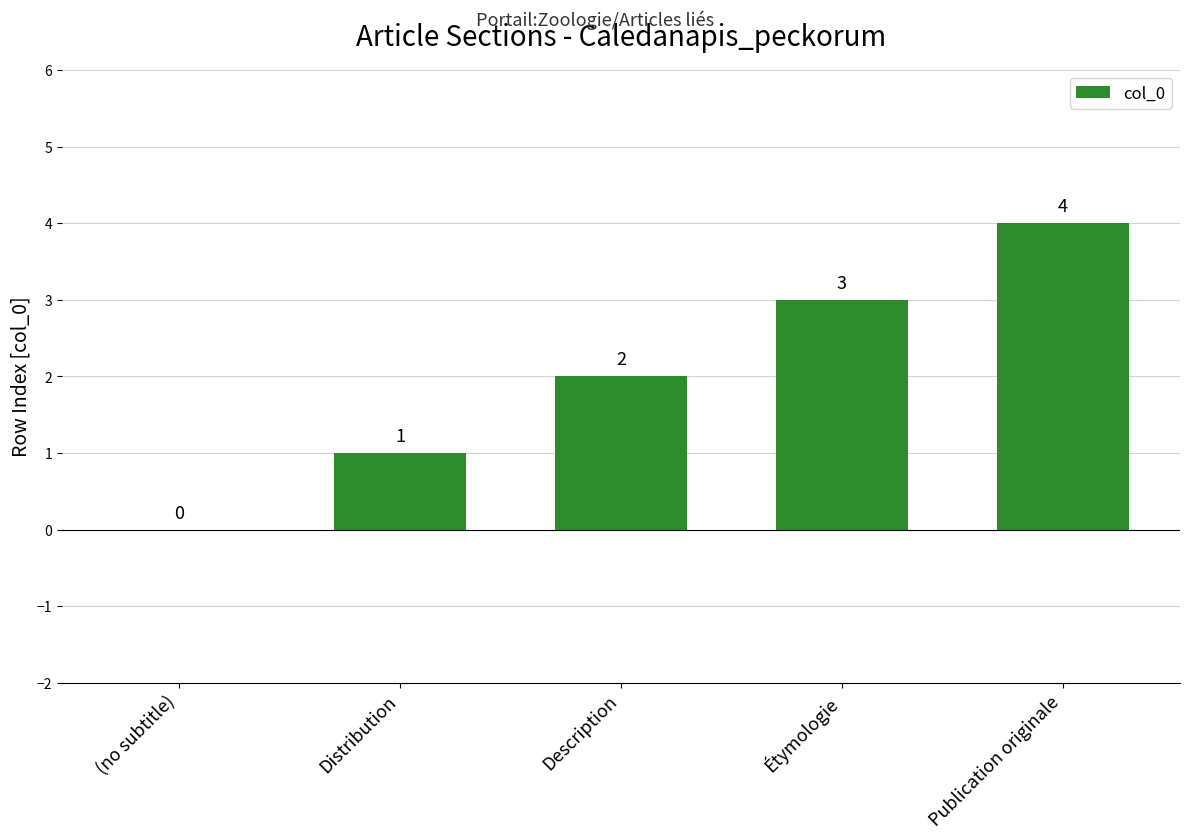

What value does the data have at Publication originale?

4